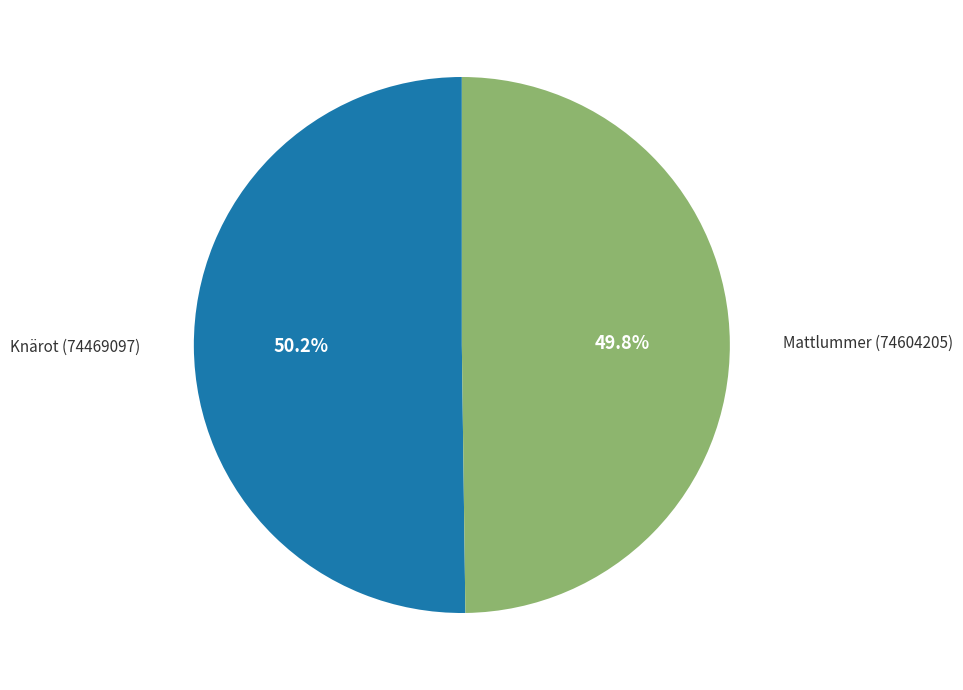

Does any single category account for the majority?

Yes